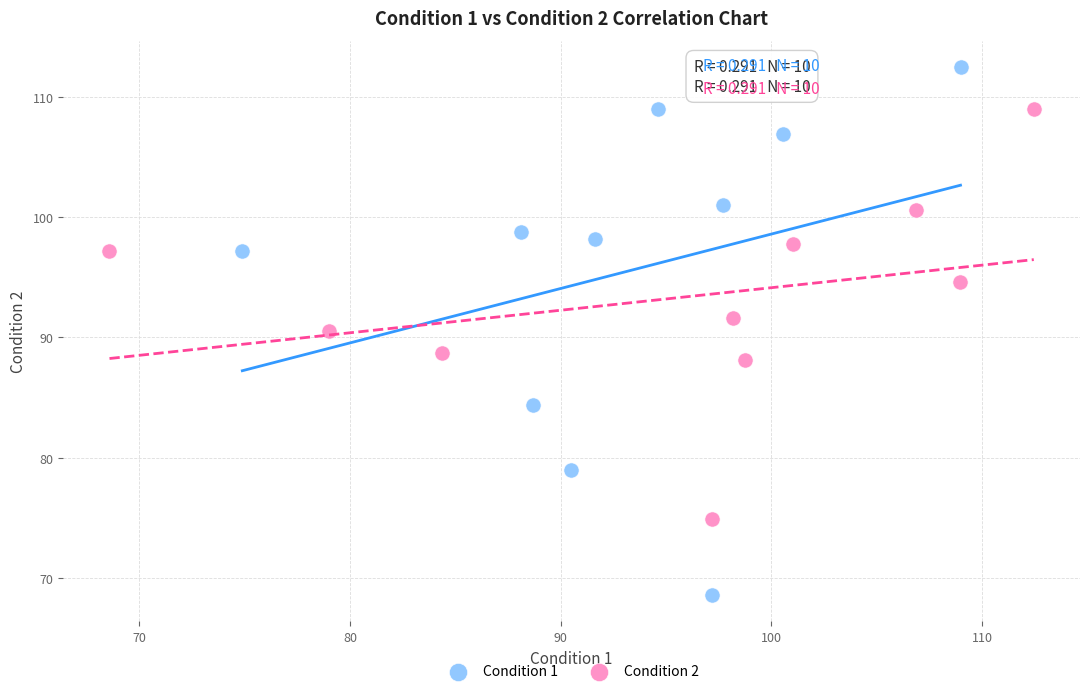

Which series reaches the minimum Y coordinate?

Condition 1